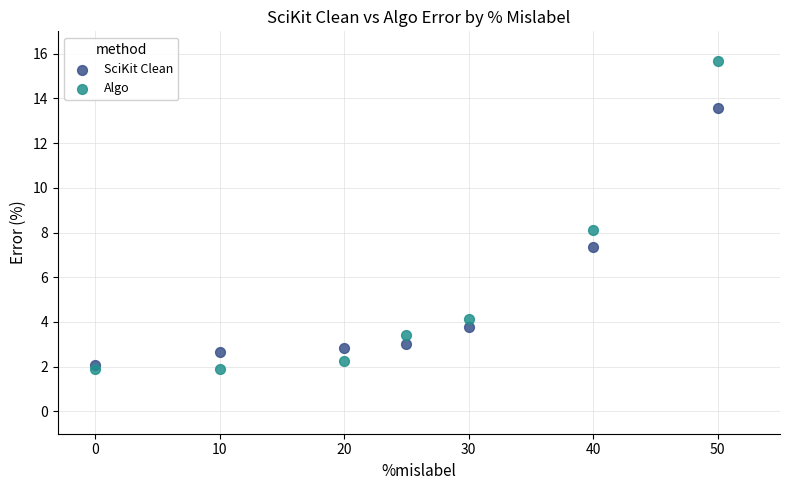

What is the X range (max minus min) for the scatter plot?

50.0